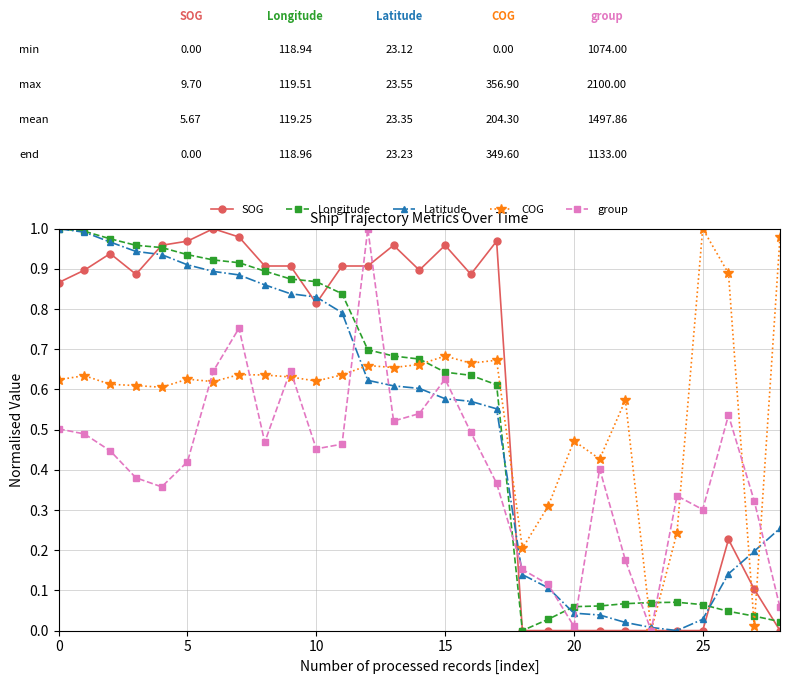

True or false: Latitude and group cross at least once.

True